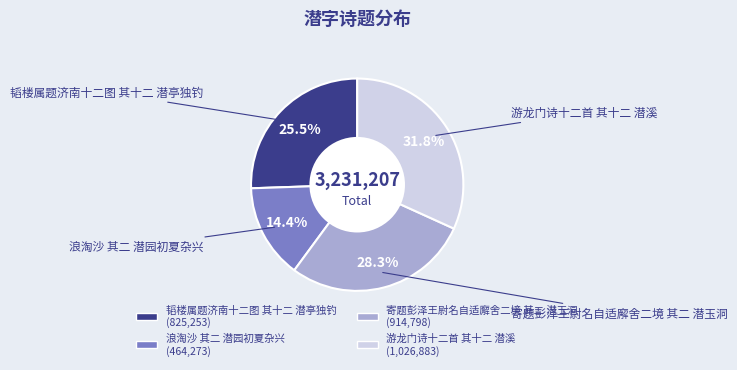

To the nearest percent, what portion does 浪淘沙 其二 潜园初夏杂兴 represent?

14%